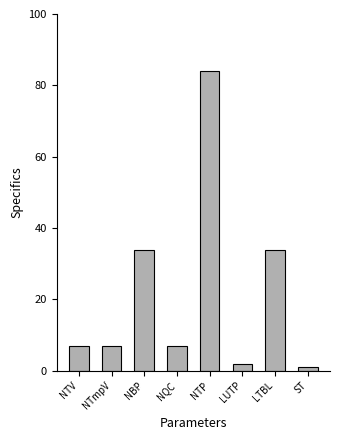

Is it true that the value at NTV is 7?

True